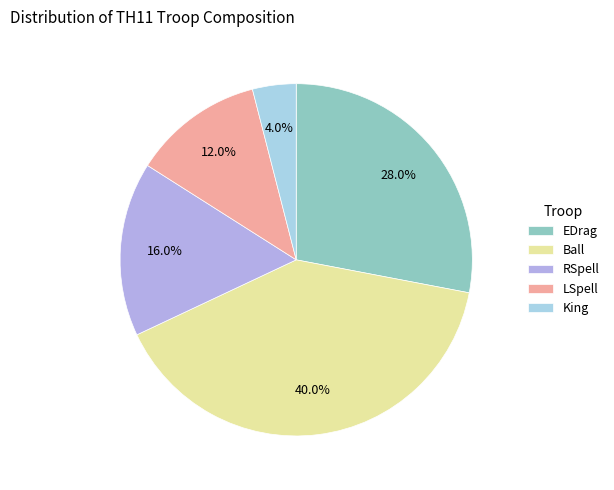

What is the smallest slice in the pie chart?

King